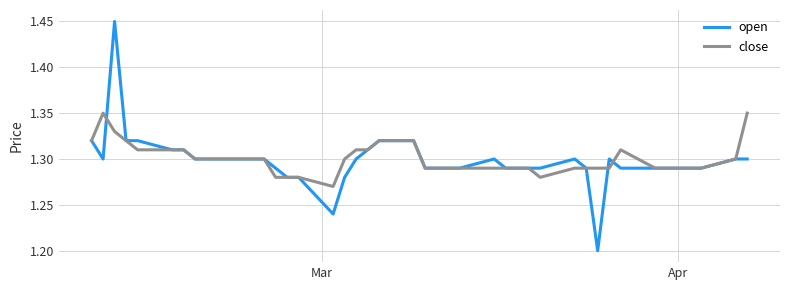

Rank the series by their maximum value, from lowest to highest.

close, open